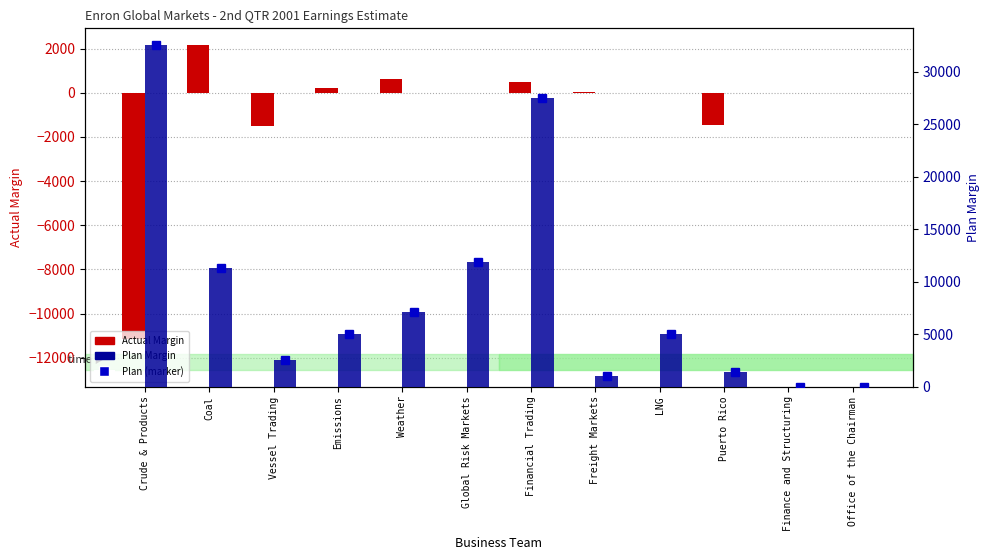

Is it true that Plan Margin equals 15503.1 at Global Risk Markets?

False